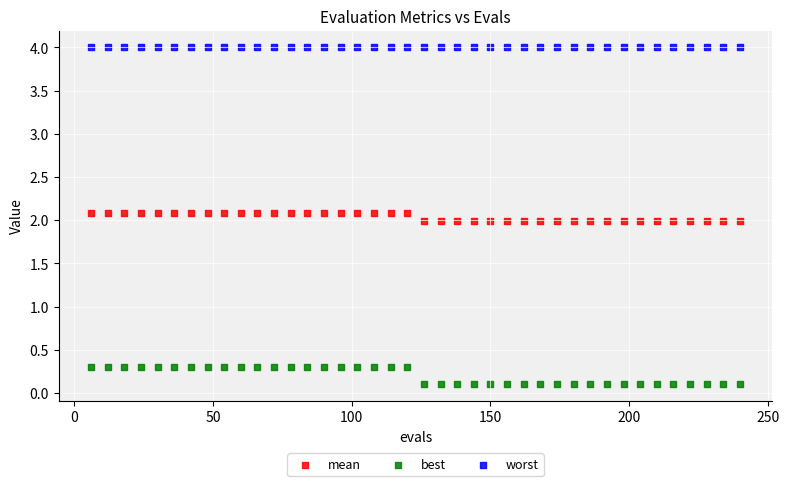

Which series reaches the minimum Y coordinate?

best